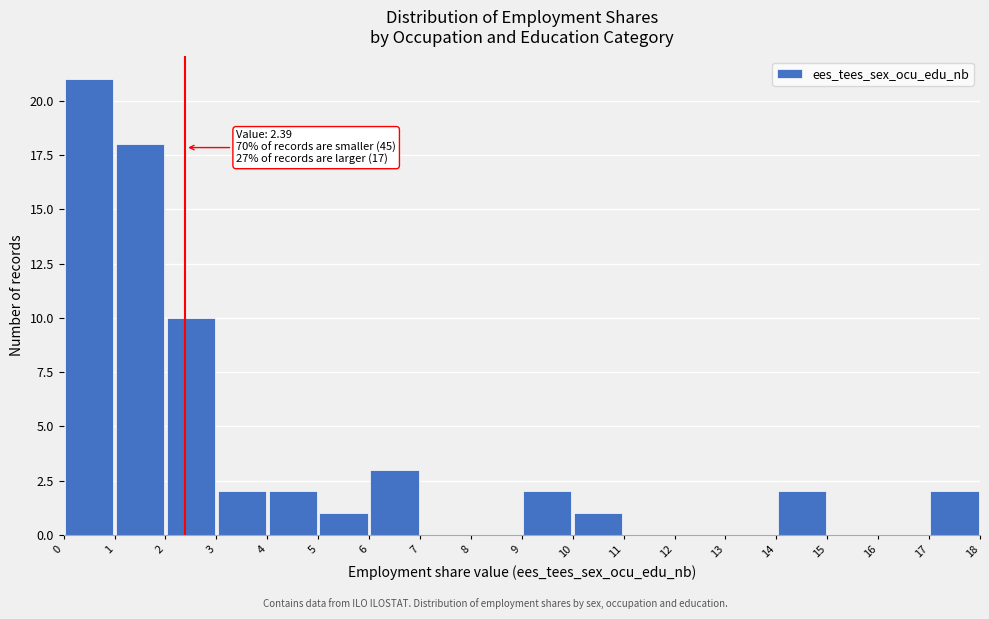

Over which range of the x-axis is the bar tallest?

0 to 1